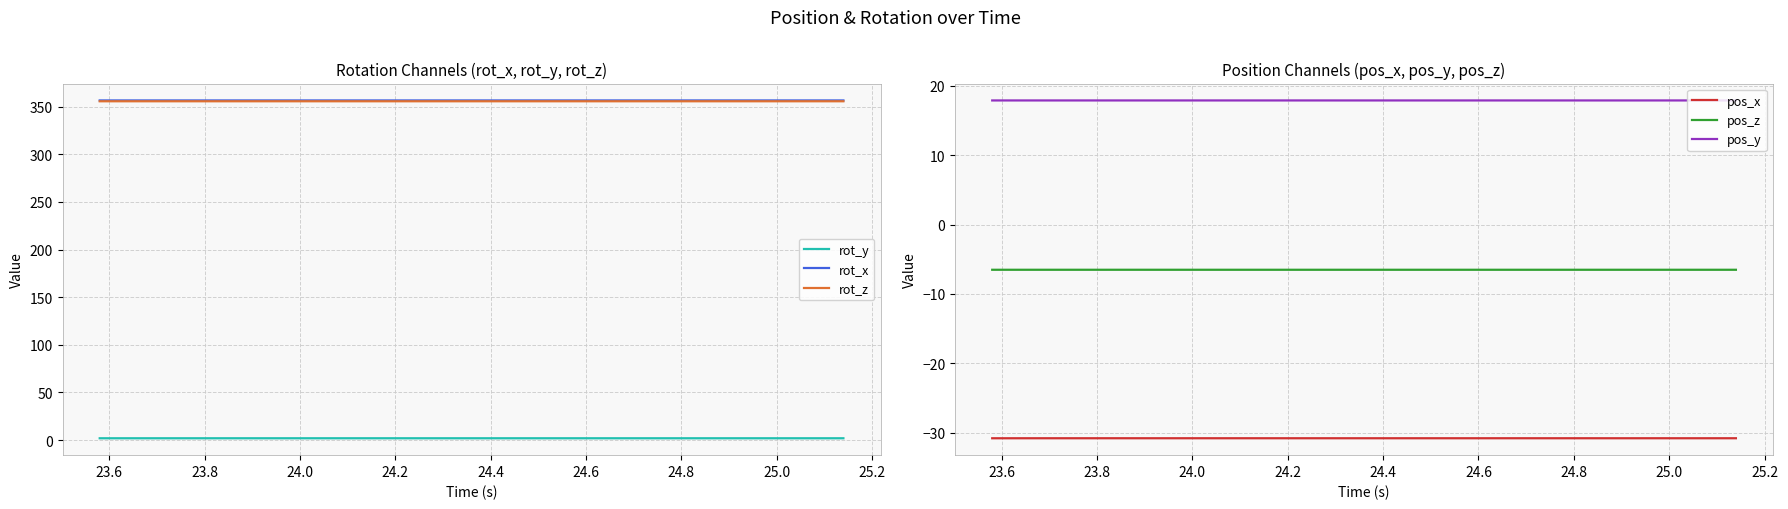

Reading left to right, list all the values displayed in this chart.

rot_y: 2.0	2.0	2.0	2.0	2.0	2.0	2.0	2.0	2.0	2.0	2.0	2.0	2.0	2.0	2.0	2.0	2.0	2.0	2.0	2.0	2.0	2.0	2.0	2.0	2.0	2.0	2.0	2.0	2.0	2.0	2.0	2.0	2.0	2.0	2.0	2.0	2.0	2.0	2.0	2.0
rot_x: 356.4	356.4	356.4	356.4	356.4	356.4	356.4	356.4	356.4	356.4	356.4	356.4	356.4	356.4	356.4	356.4	356.4	356.4	356.4	356.4	356.4	356.4	356.4	356.4	356.4	356.4	356.4	356.4	356.4	356.4	356.4	356.4	356.4	356.4	356.4	356.4	356.4	356.4	356.4	356.4
rot_z: 355.6	355.6	355.6	355.6	355.6	355.6	355.6	355.6	355.6	355.6	355.6	355.6	355.6	355.6	355.6	355.6	355.6	355.6	355.6	355.6	355.6	355.6	355.6	355.6	355.6	355.6	355.6	355.6	355.6	355.6	355.6	355.6	355.6	355.6	355.6	355.6	355.6	355.6	355.6	355.6
pos_x: -30.8	-30.8	-30.8	-30.8	-30.8	-30.8	-30.8	-30.8	-30.8	-30.8	-30.8	-30.8	-30.8	-30.8	-30.8	-30.8	-30.8	-30.8	-30.8	-30.8	-30.8	-30.8	-30.8	-30.8	-30.8	-30.8	-30.8	-30.8	-30.8	-30.8	-30.8	-30.8	-30.8	-30.8	-30.8	-30.8	-30.8	-30.8	-30.8	-30.8
pos_z: -6.5	-6.5	-6.5	-6.5	-6.5	-6.5	-6.5	-6.5	-6.5	-6.5	-6.5	-6.5	-6.5	-6.5	-6.5	-6.5	-6.5	-6.5	-6.5	-6.5	-6.5	-6.5	-6.5	-6.5	-6.5	-6.5	-6.5	-6.5	-6.5	-6.5	-6.5	-6.5	-6.5	-6.5	-6.5	-6.5	-6.5	-6.5	-6.5	-6.5
pos_y: 17.9	17.9	17.9	17.9	17.9	17.9	17.9	17.9	17.9	17.9	17.9	17.9	17.9	17.9	17.9	17.9	17.9	17.9	17.9	17.9	17.9	17.9	17.9	17.9	17.9	17.9	17.9	17.9	17.9	17.9	17.9	17.9	17.9	17.9	17.9	17.9	17.9	17.9	17.9	17.9